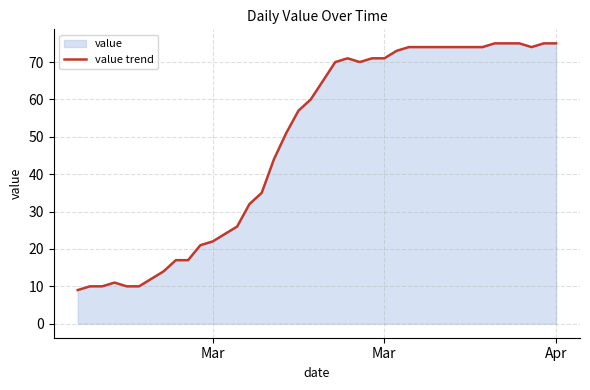

Does the chart have visible grid lines?

Yes